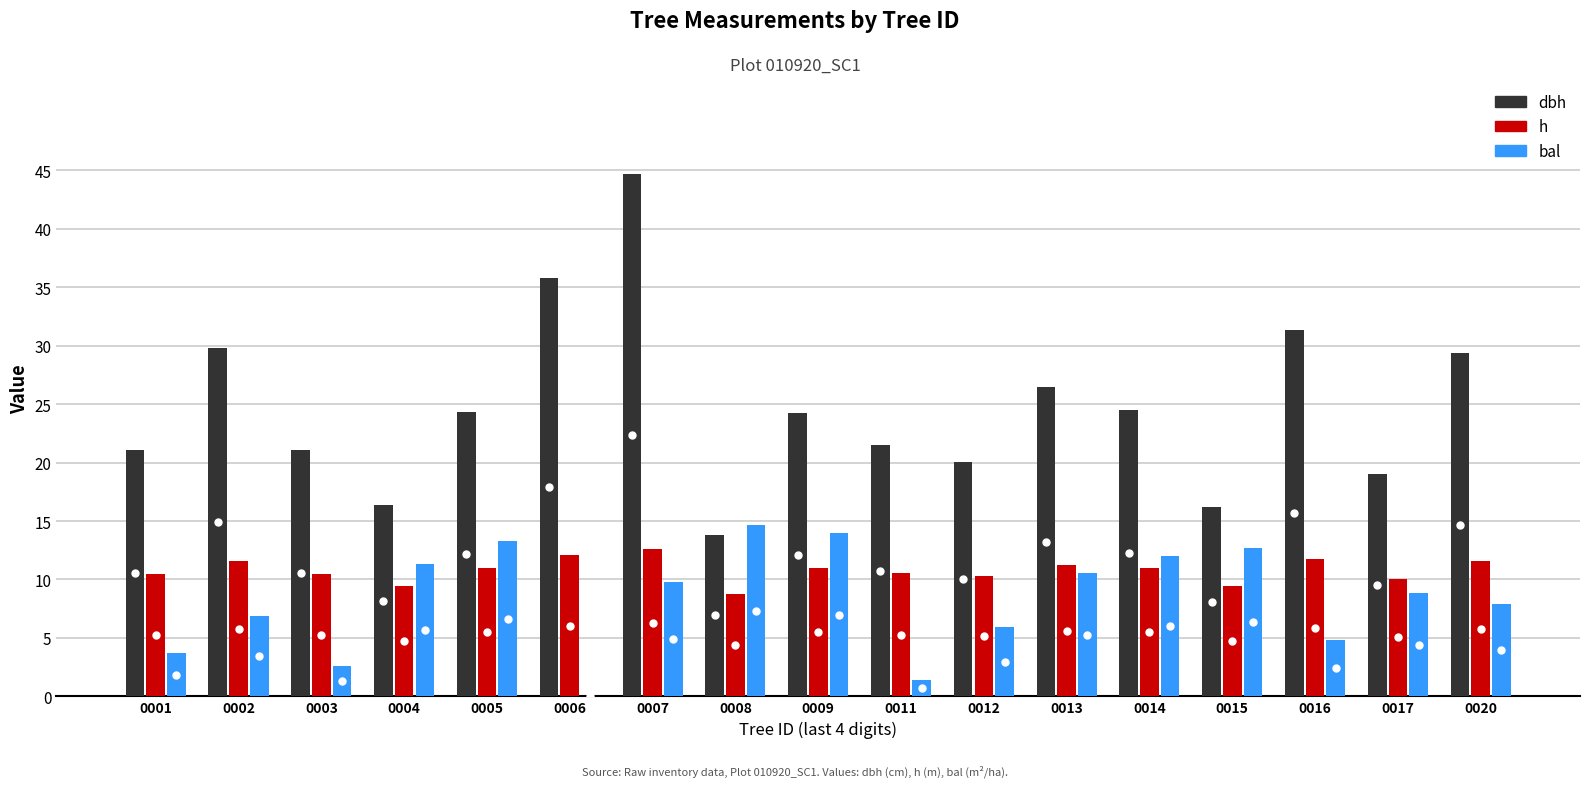

At which category is the sum across all series the highest?

0007